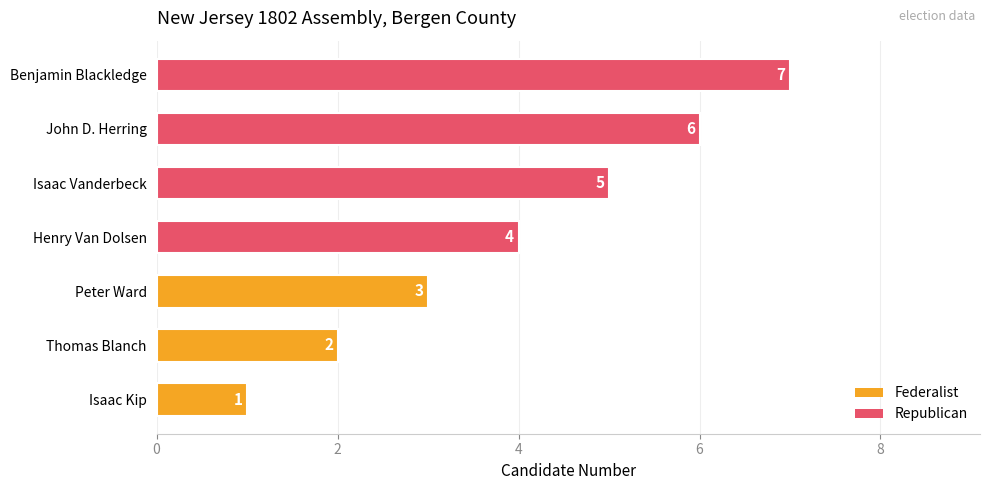

Between Henry Van Dolsen and Isaac Kip, which is larger?

Henry Van Dolsen